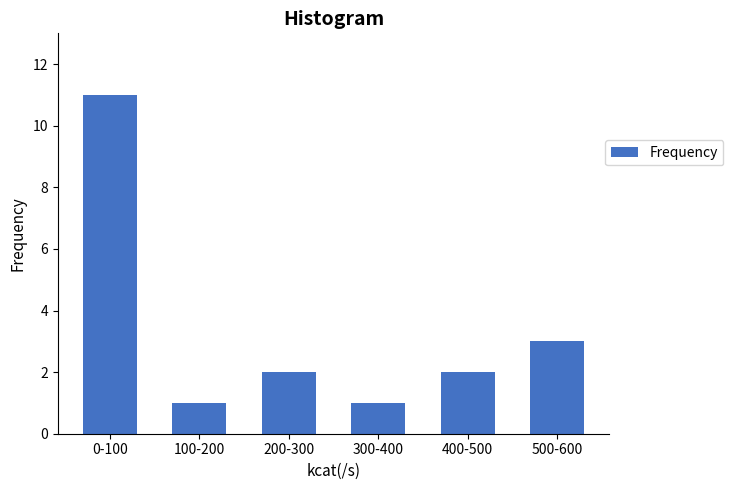

Reading right to left, extract all data points from this chart.

500-600=3	400-500=2	300-400=1	200-300=2	100-200=1	0-100=11